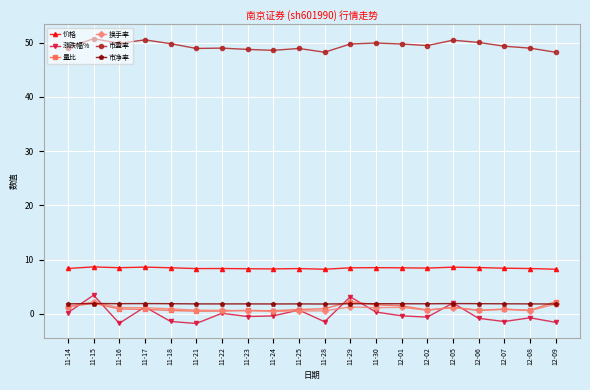

What is the greatest value displayed?

50.8